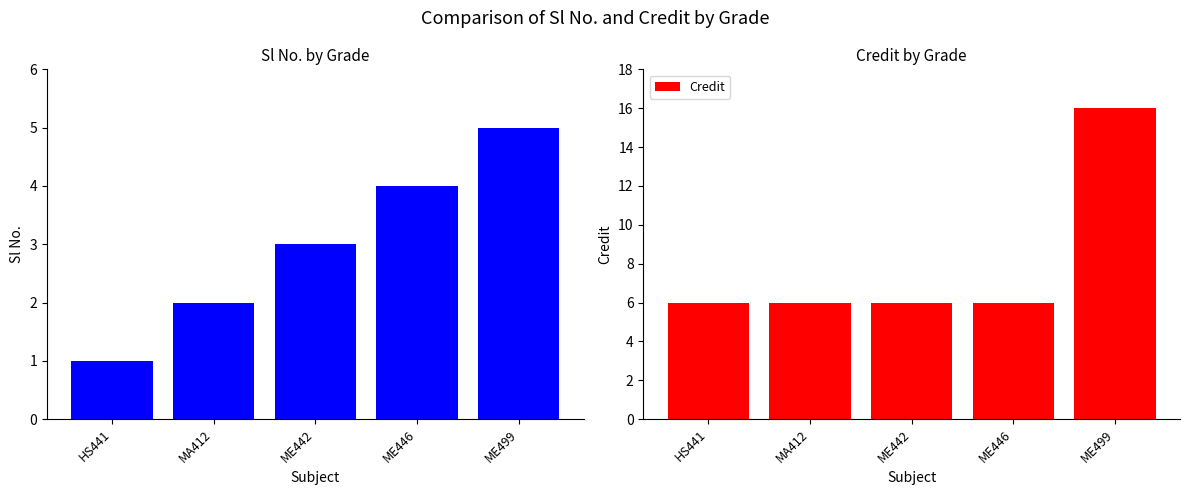

Between ME442 and HS441, which is larger?

ME442